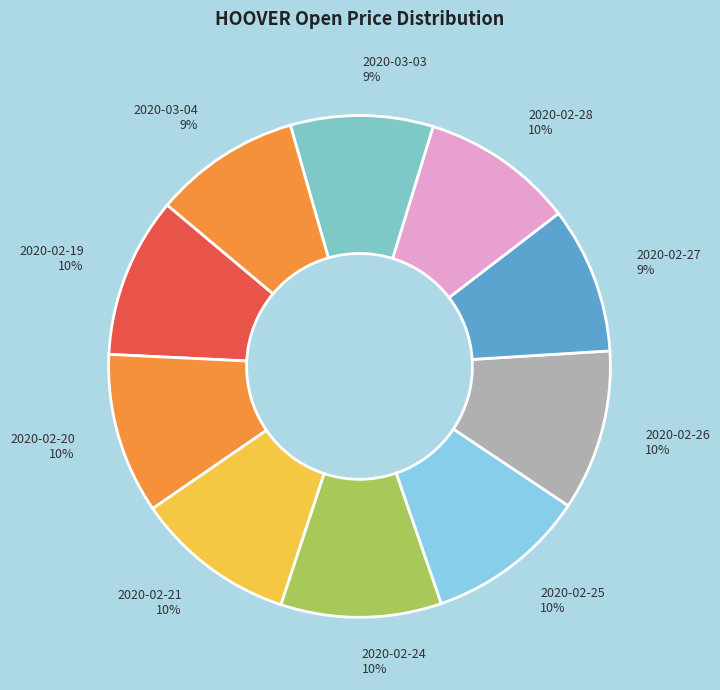

Is it true that 2020-02-21 is 1% of the pie?

False